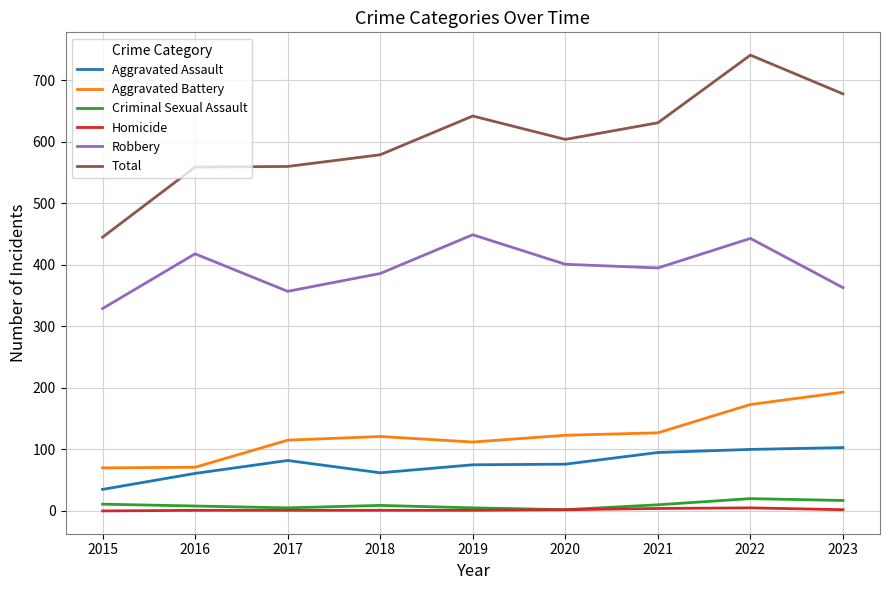

At 2018, list the series in order from largest to smallest.

Total, Robbery, Aggravated Battery, Aggravated Assault, Criminal Sexual Assault, Homicide